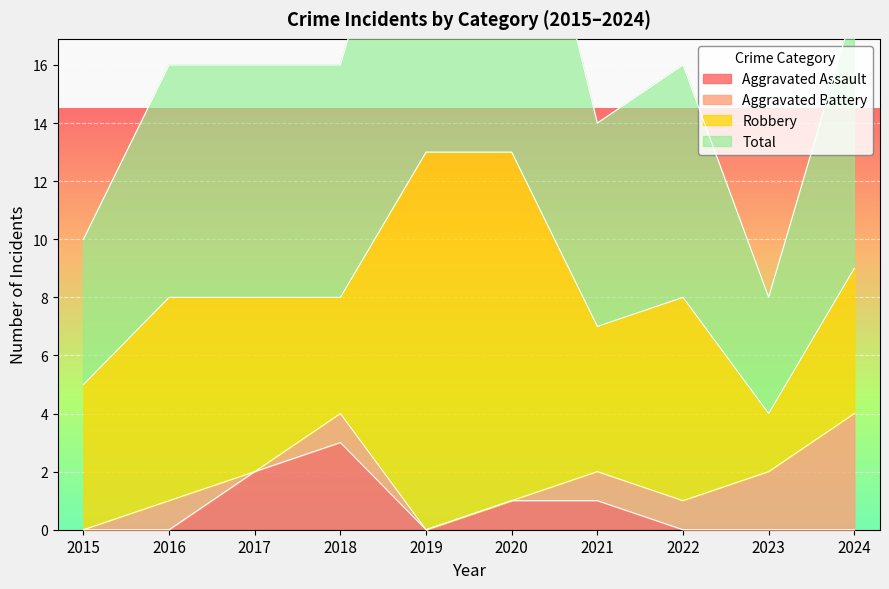

Is it true that Aggravated Assault equals 2 at 2023?

False